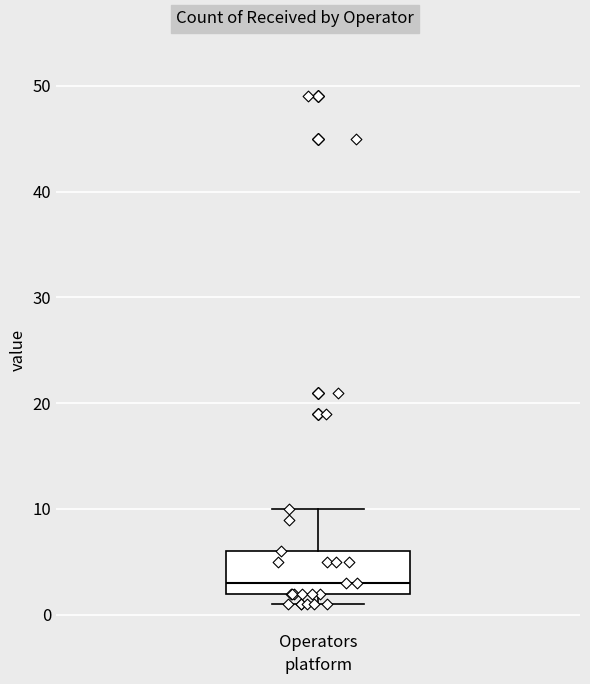

Where is the upper edge of the box for Operators on the y-axis? The values are not printed on the chart, so give them approximately, as read against the axis.

6